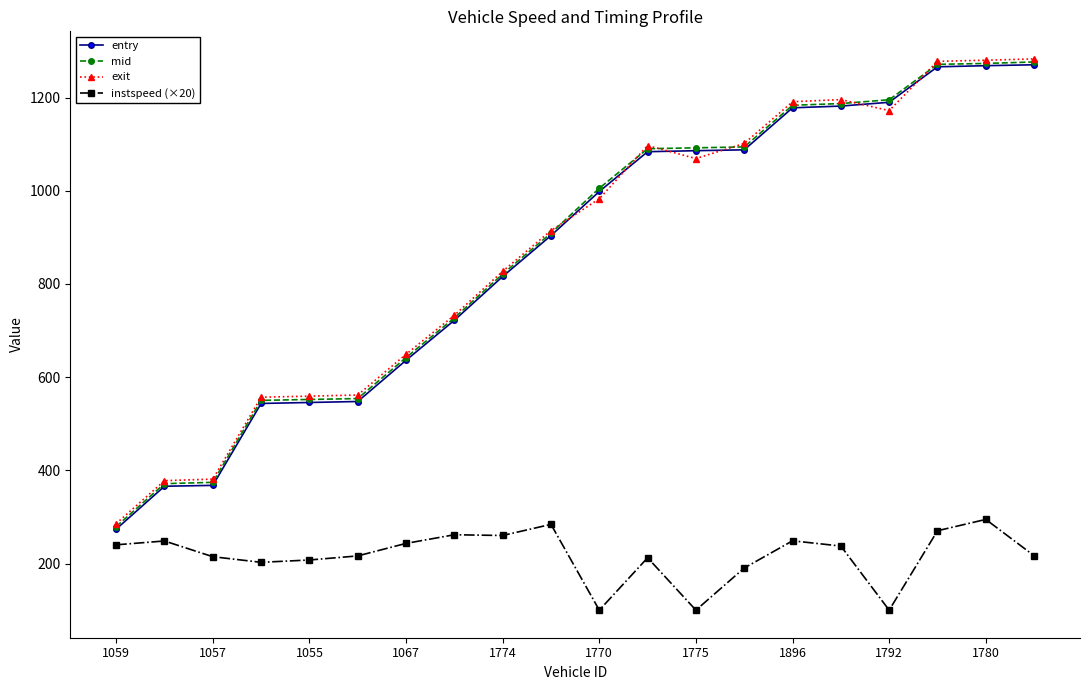

What is the highest value of the exit series?

1283.1